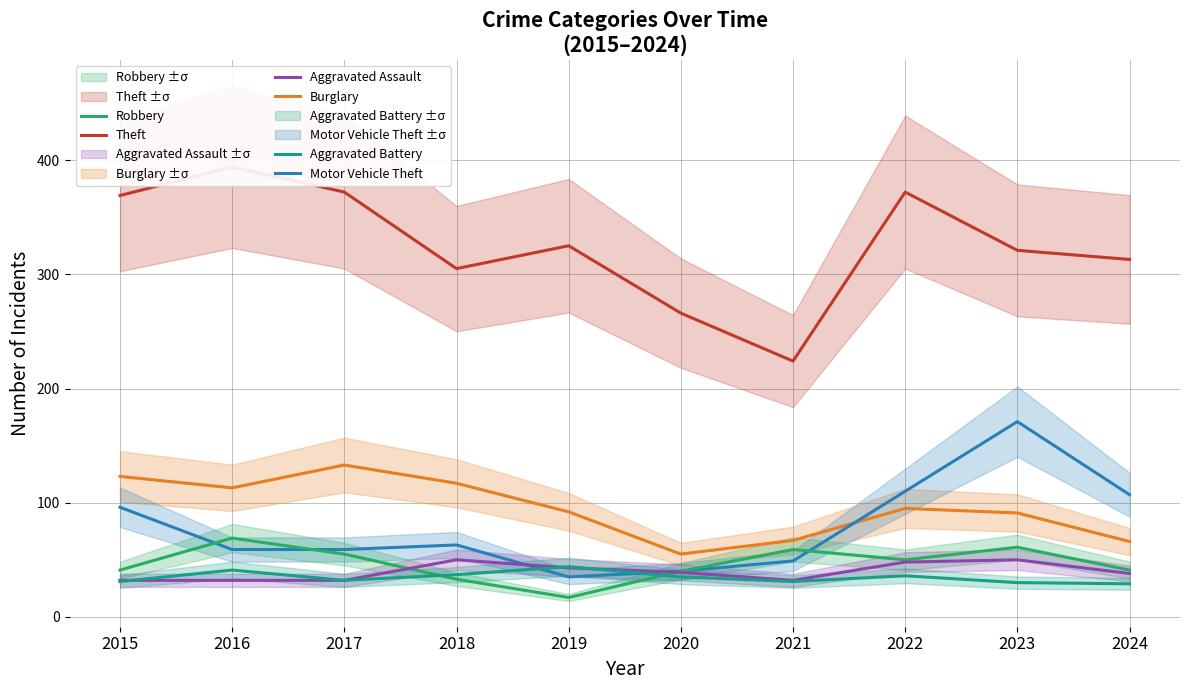

What is the value of the Theft point at the 2nd from the left?

394